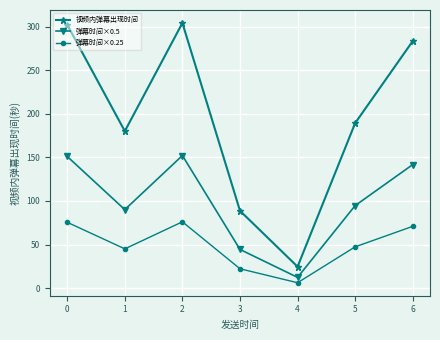

How many categories are shown in the chart?

7